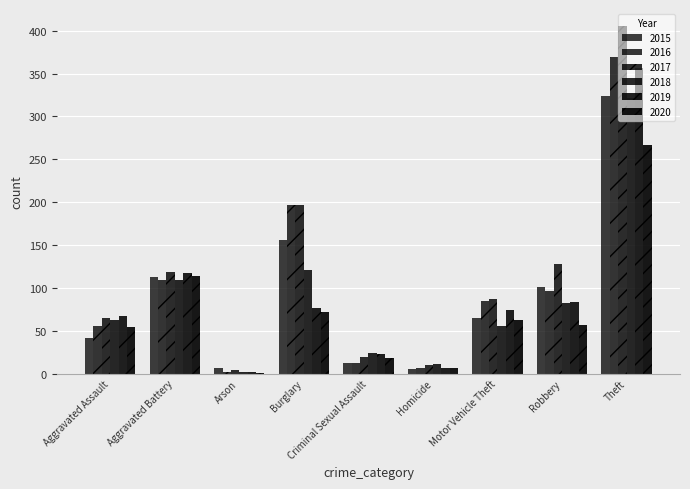

How many groups of bars are there?

9